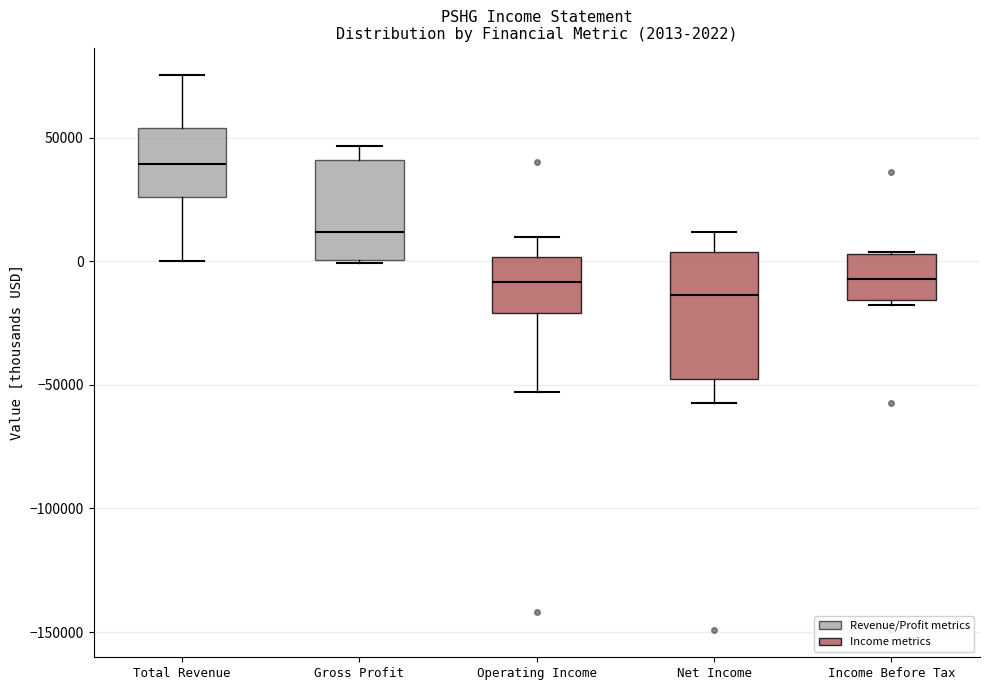

Comparing the boxes themselves (not the whiskers), which one is the tallest?

Net Income